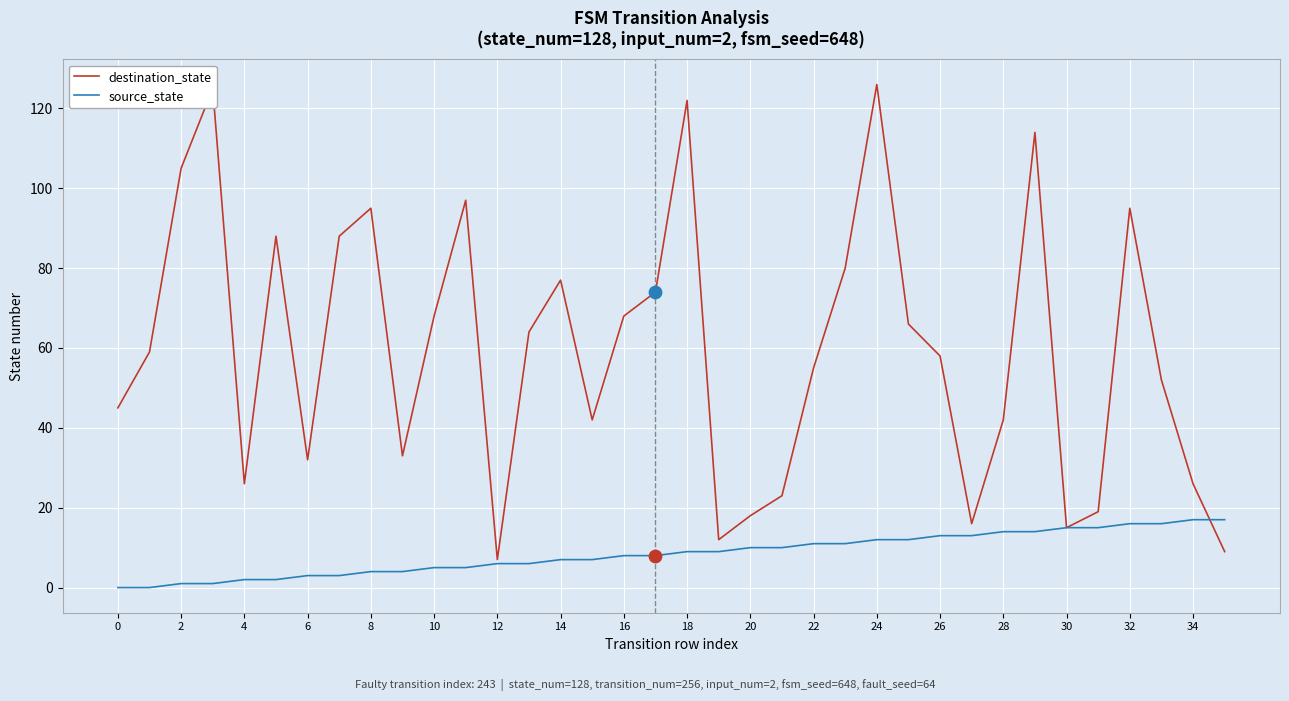

At how many categories does at least one series exceed 34?

24